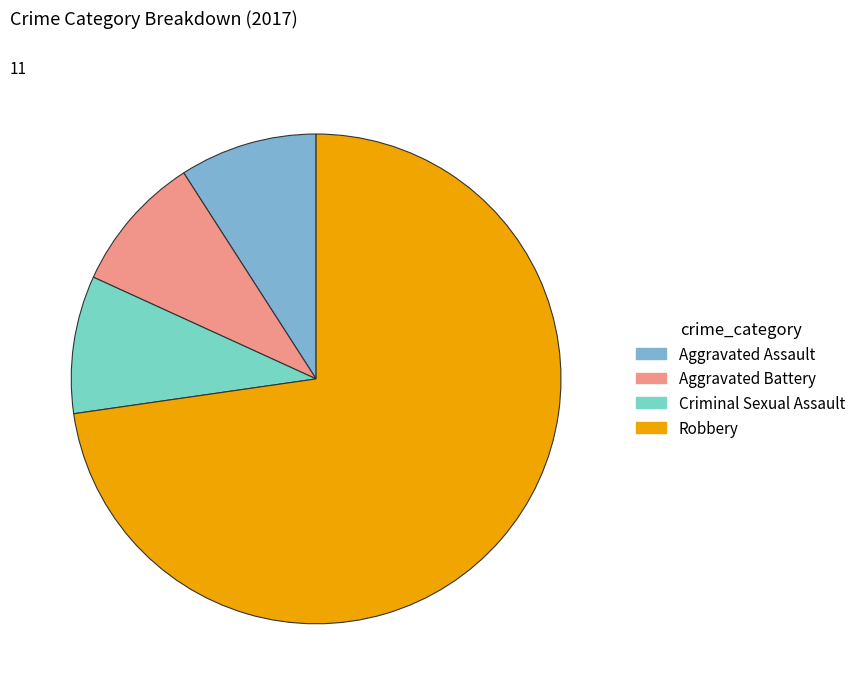

Does any single category account for the majority?

Yes